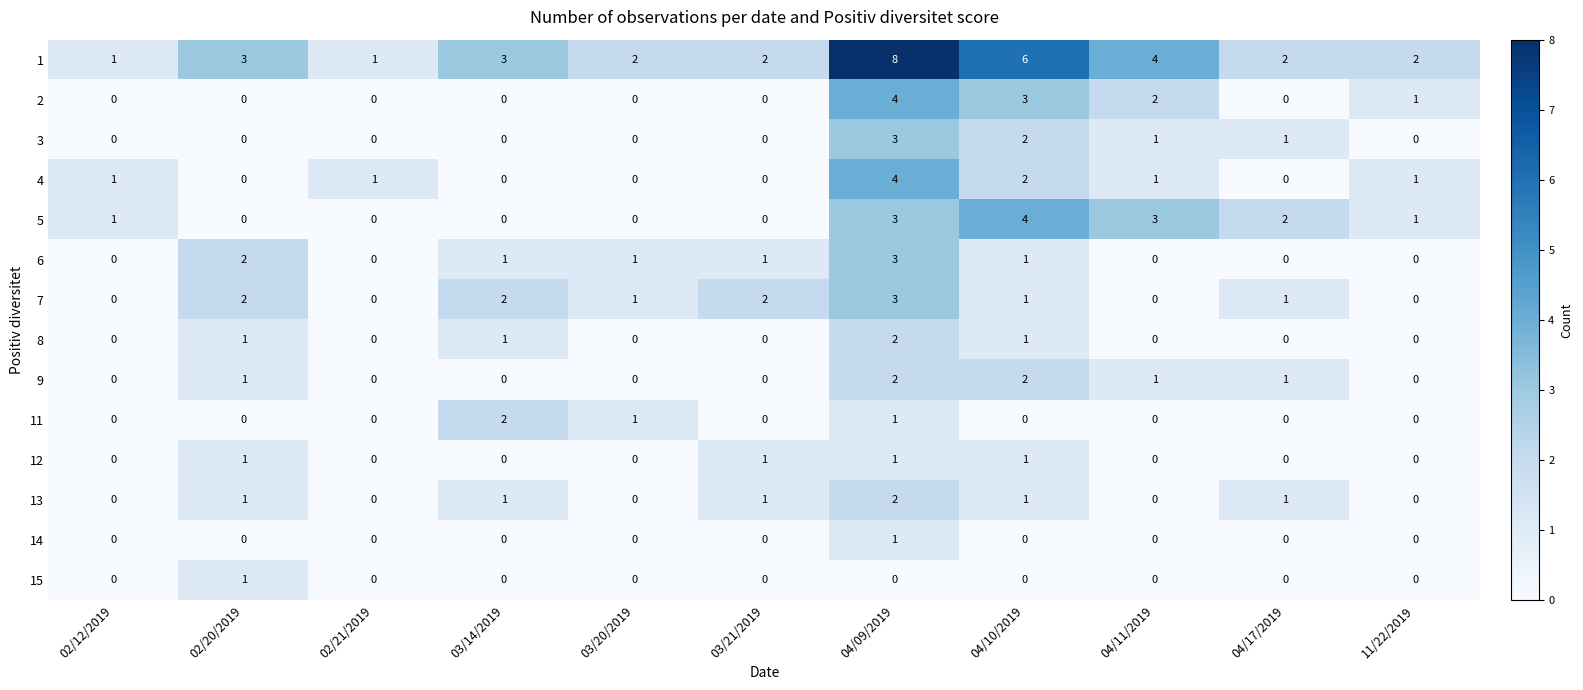

How many categories are shown in the chart?

11